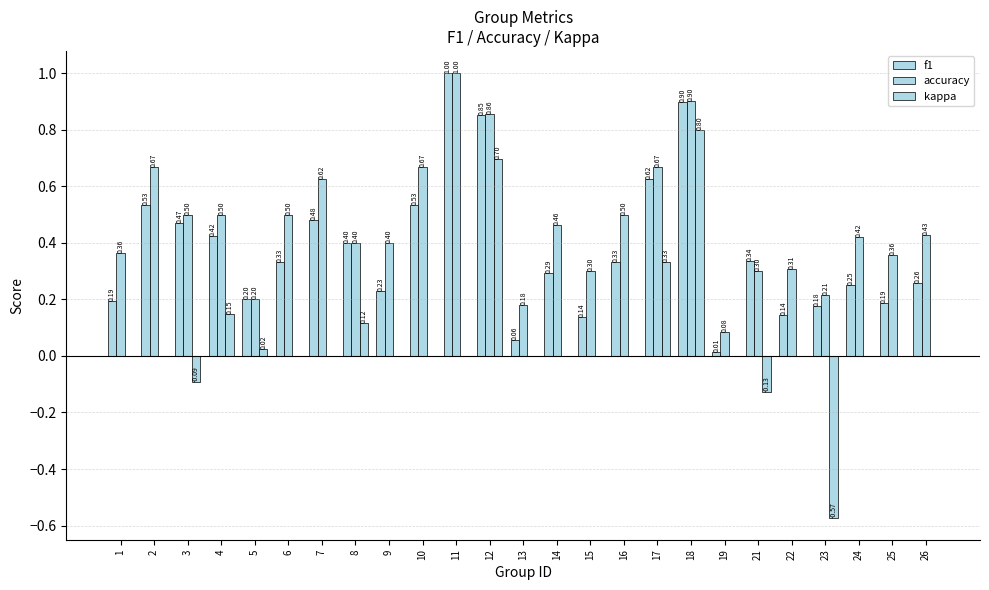

Is it true that f1 equals 0.2 at 1?

True